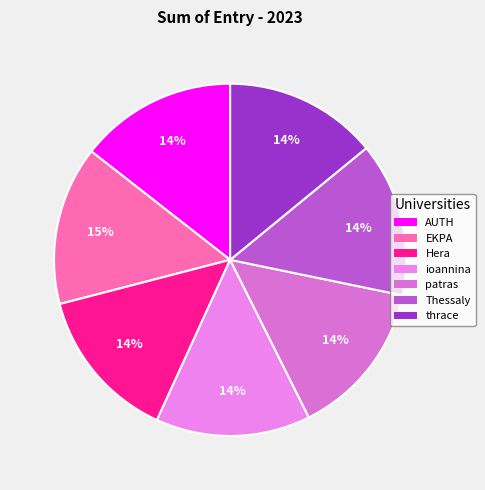

Is there any slice that represents more than half of the pie?

No